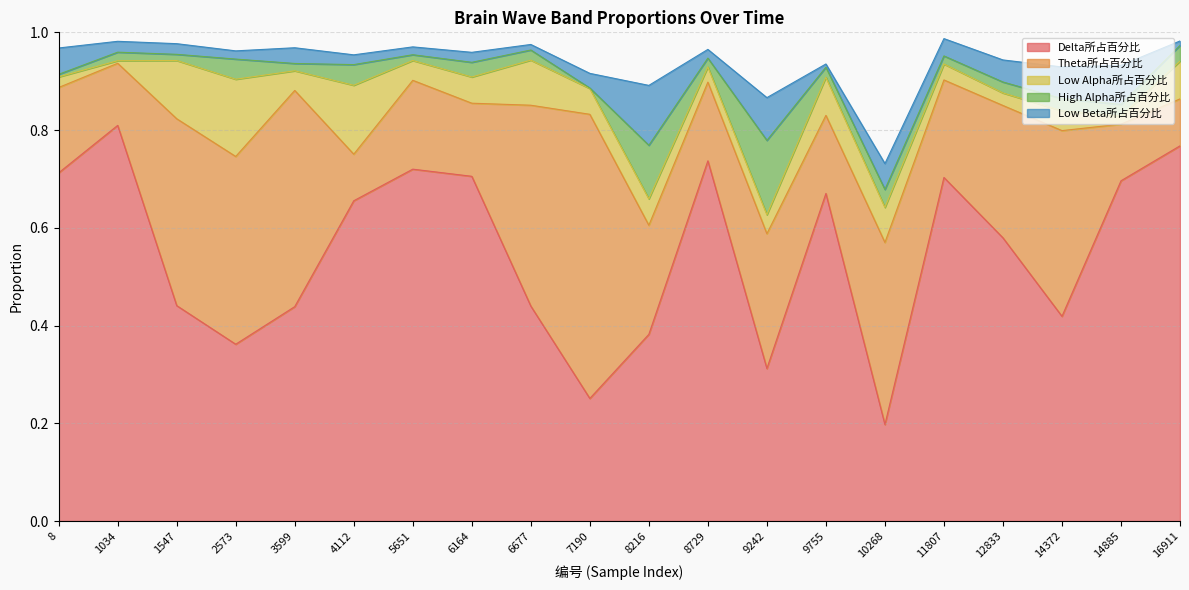

Which category has the lowest value in the Theta所占百分比 series?

4112